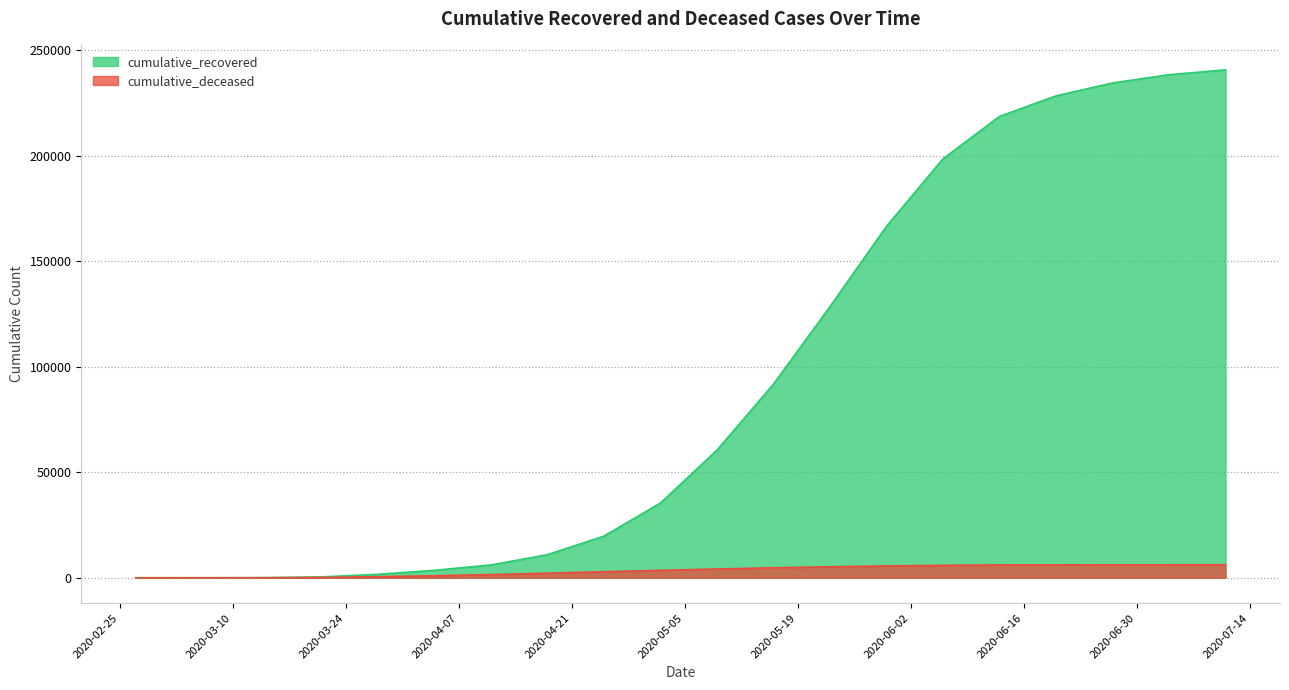

True or false: cumulative_recovered has more than 1 points higher than both neighbors.

False